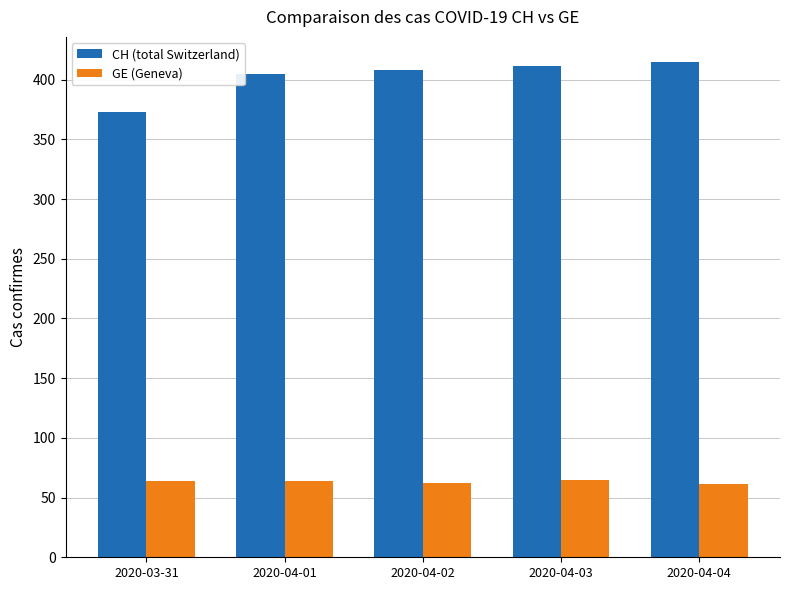

The value of CH (total Switzerland) at 2020-04-02 is 408. True or false?

True